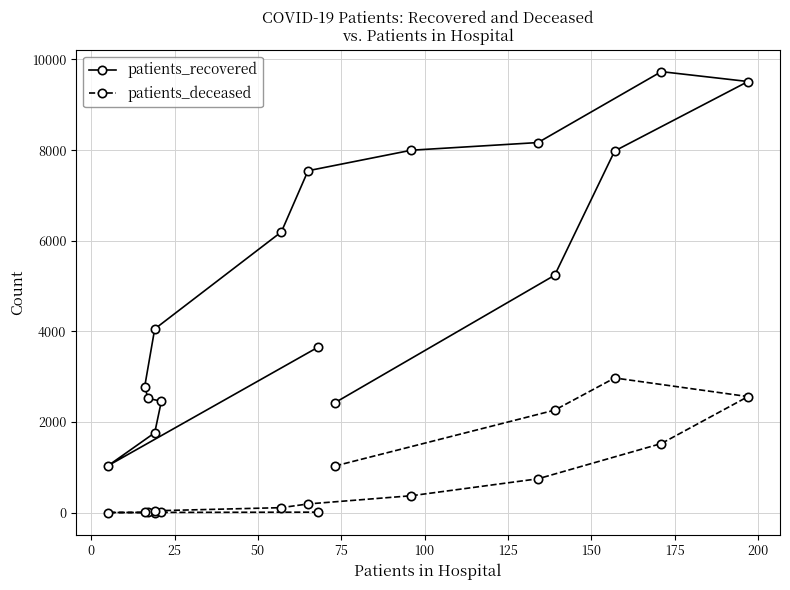

True or false: patients_recovered and patients_deceased cross at least once.

False